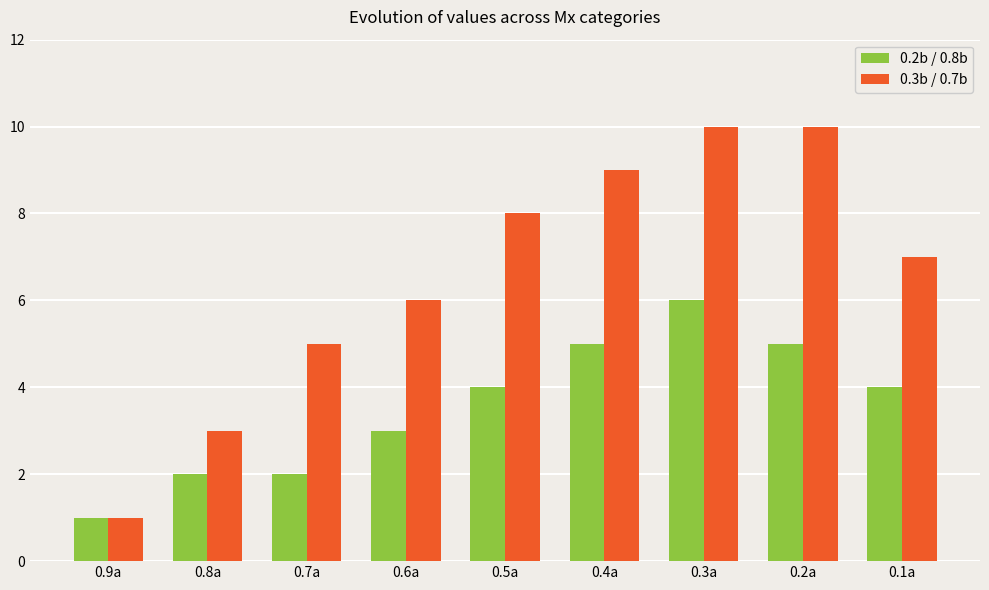

What value does the 0.2b / 0.8b series have at 0.4a?

5